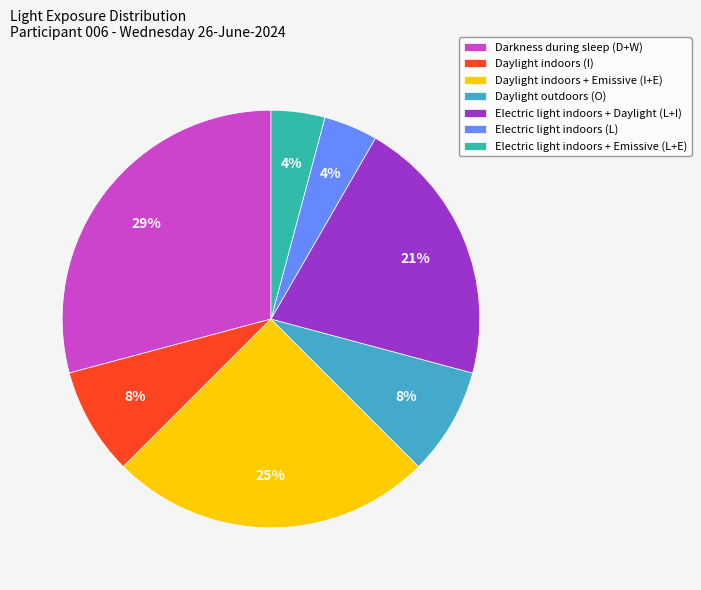

Between Daylight indoors (I) and Electric light indoors + Daylight (L+I), which is larger?

Electric light indoors + Daylight (L+I)